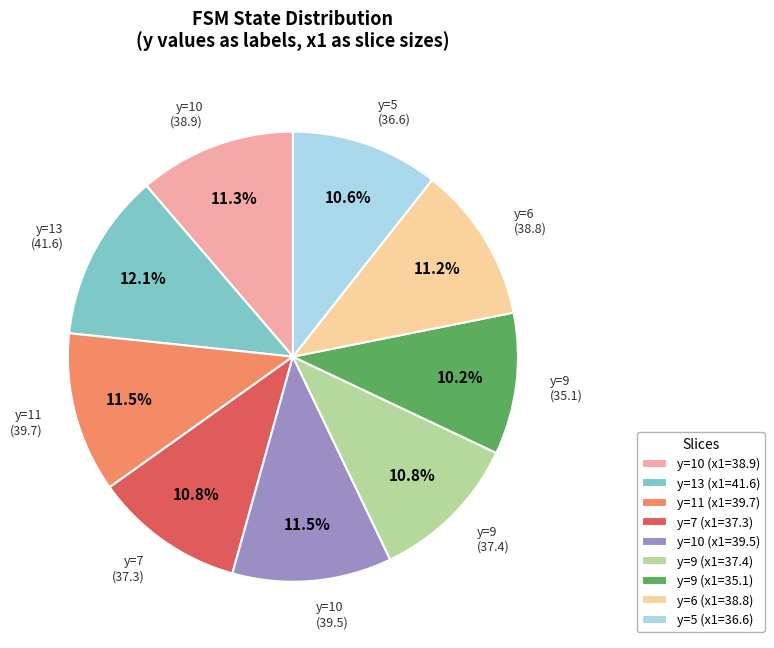

How many slices are in this pie chart?

9